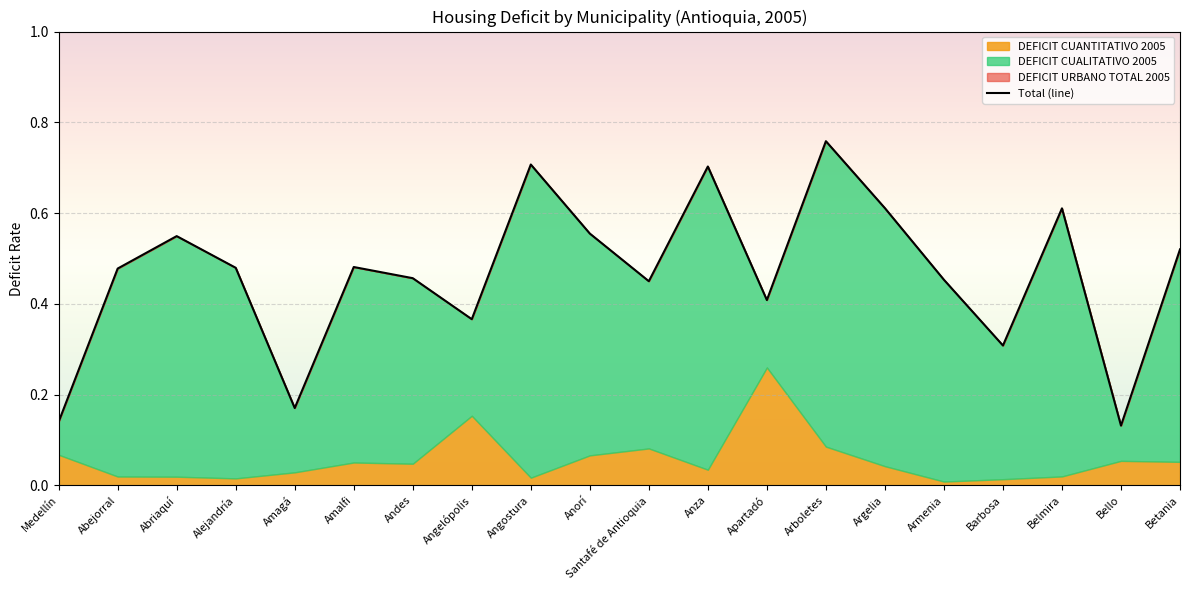

Reading left to right, transcribe all the data shown in this chart.

0.1	0.5	0.5	0.5	0.2	0.5	0.5	0.4	0.7	0.6	0.4	0.7	0.4	0.8	0.6	0.5	0.3	0.6	0.1	0.5